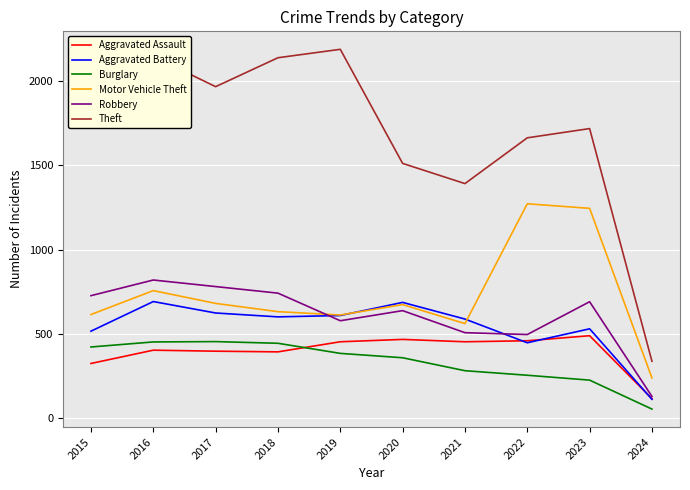

List the series in order of their peak value, lowest first.

Burglary, Aggravated Assault, Aggravated Battery, Robbery, Motor Vehicle Theft, Theft